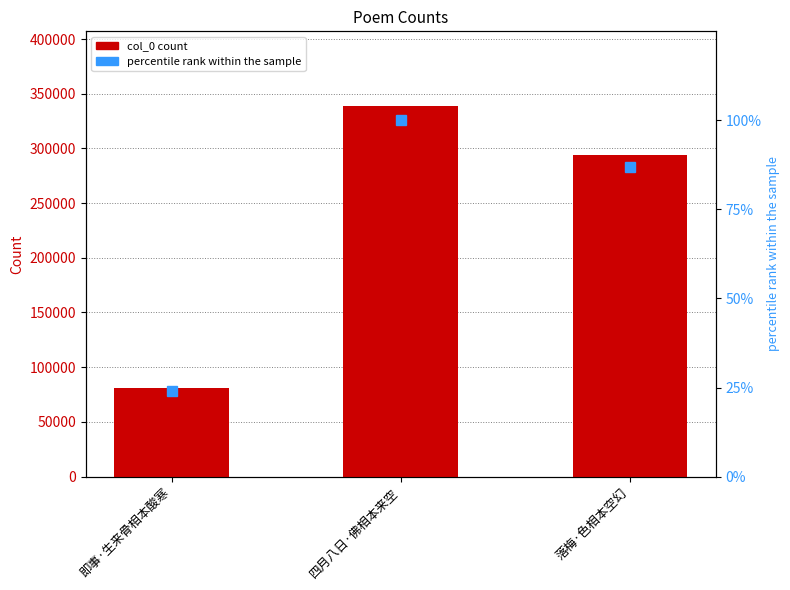

What is the difference between the second highest and minimum values in the col_0 series?

213177.0